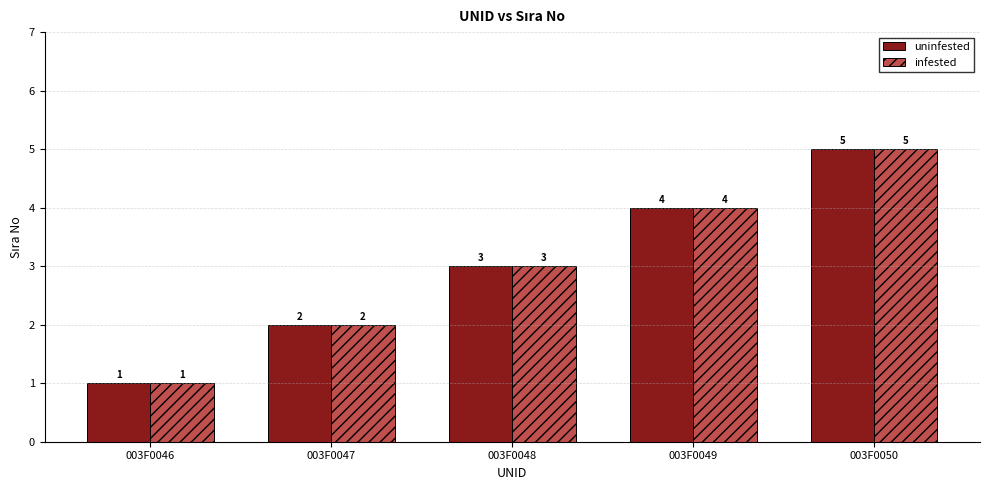

How many bars are there in total?

10